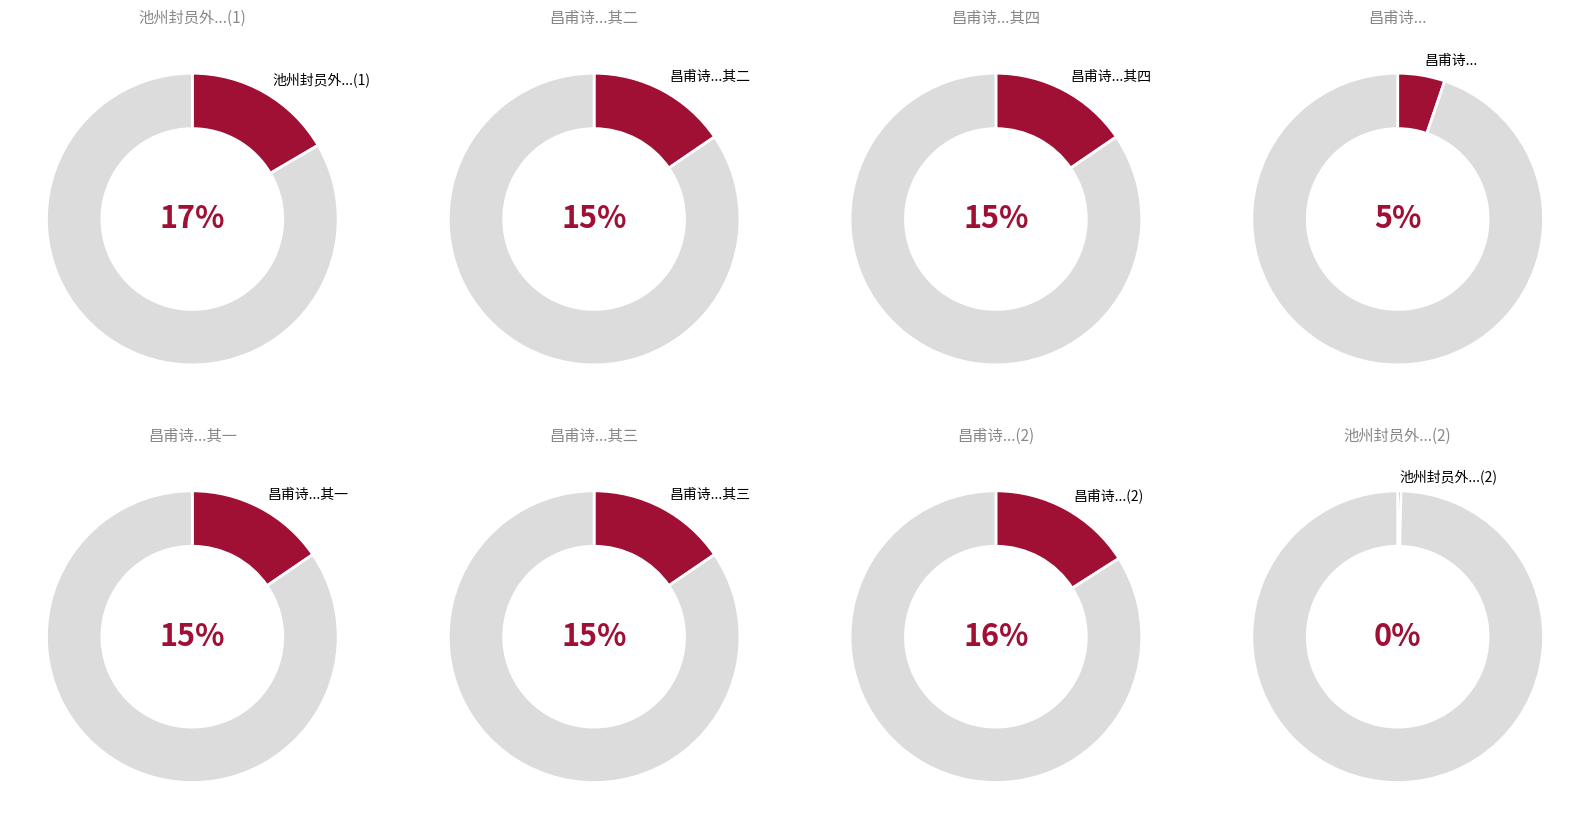

True or false: 昌甫诗来言九日是悼亡之日因答和及紫芝是日过城下 其三 accounts for 3% of the total.

False